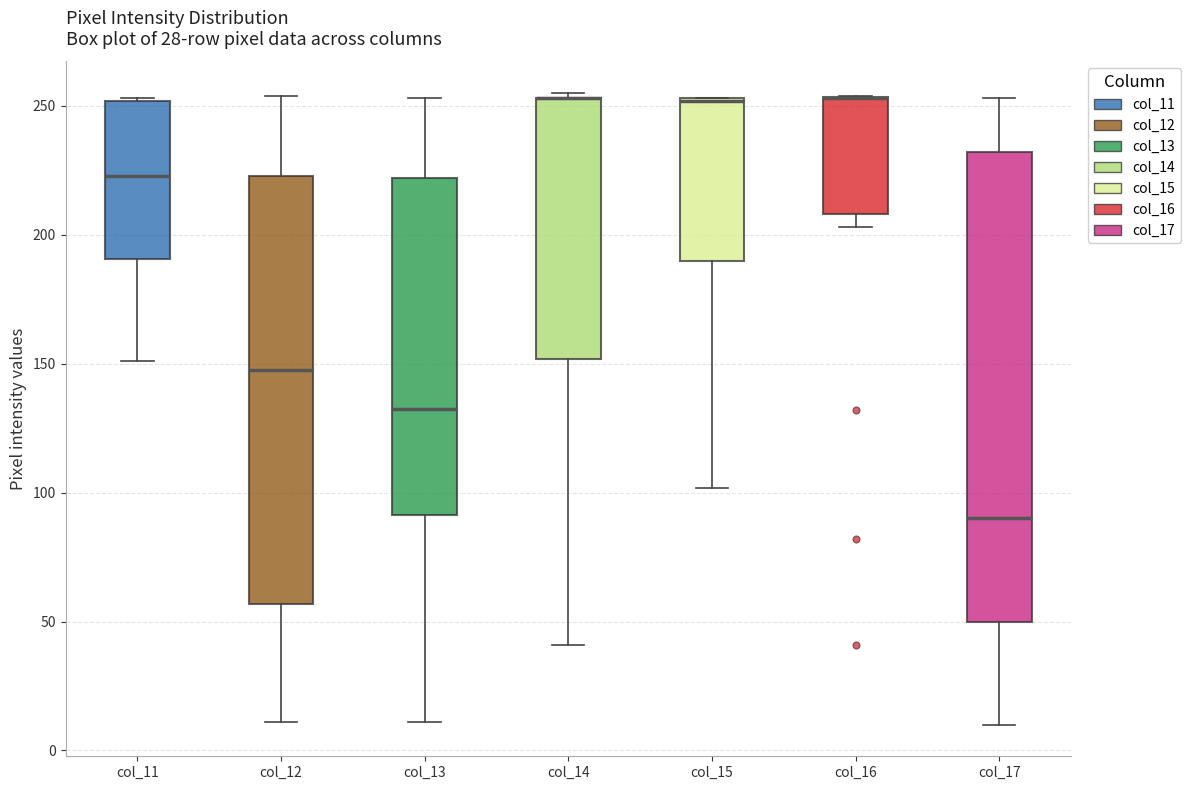

Where does the upper whisker of the box for col_17 end on the y-axis? The values are not printed on the chart, so give them approximately, as read against the axis.

255